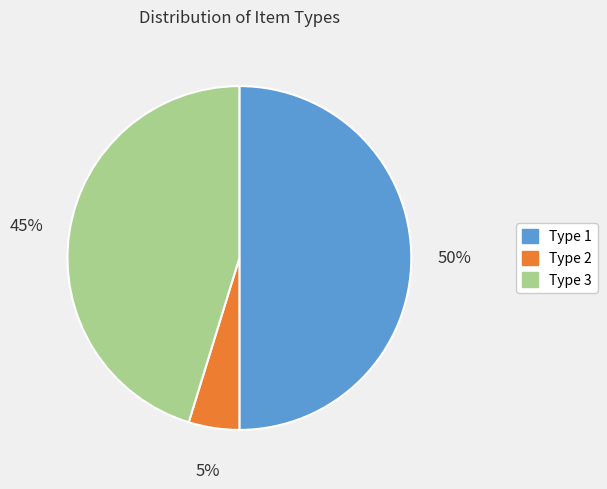

Rank the categories by value from highest to lowest.

Type 1, Type 3, Type 2